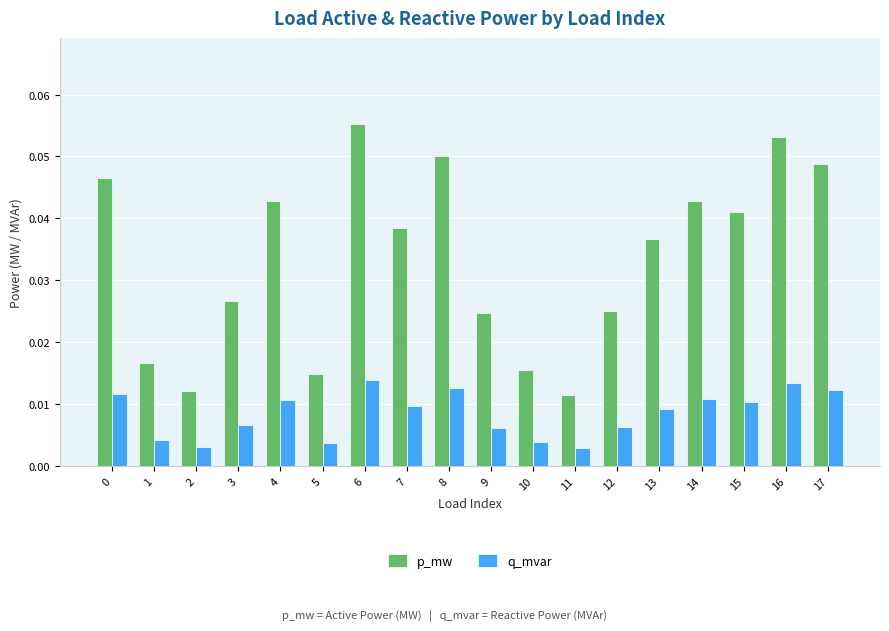

What are all the series names shown in the legend?

p_mw, q_mvar